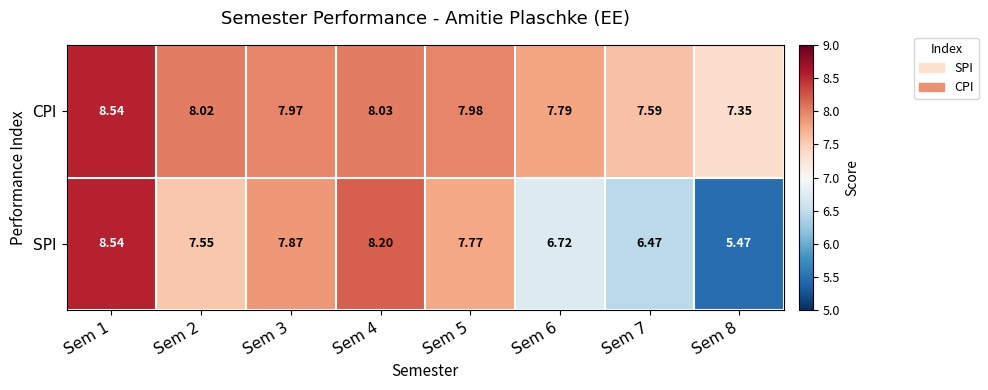

Between Sem 4 and Sem 8, which series saw the biggest shift?

SPI